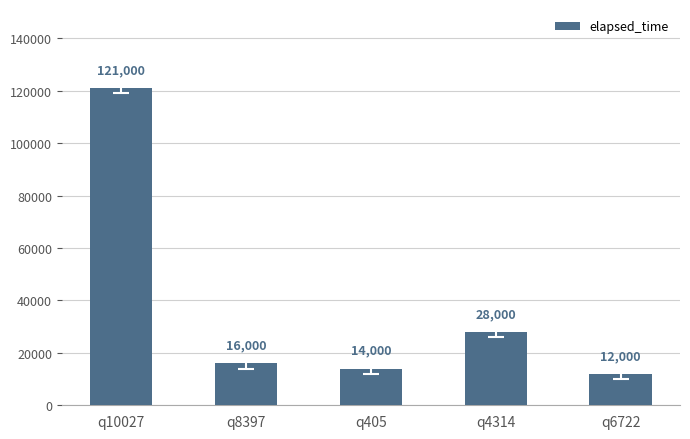

What position from the right is q405?

3